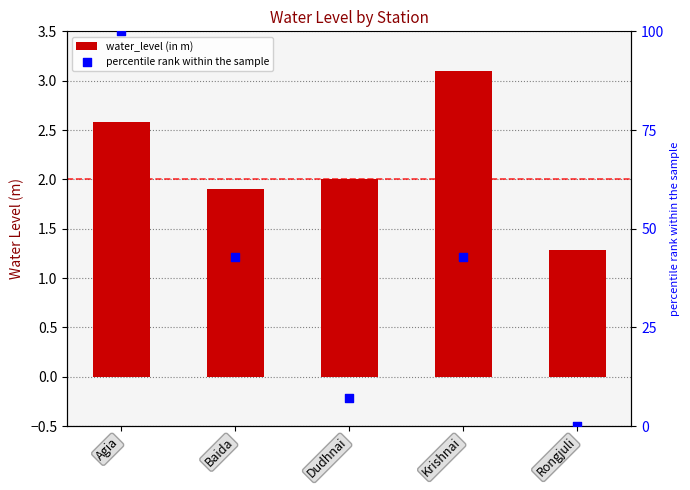

At how many categories does at least one series exceed 52?

1